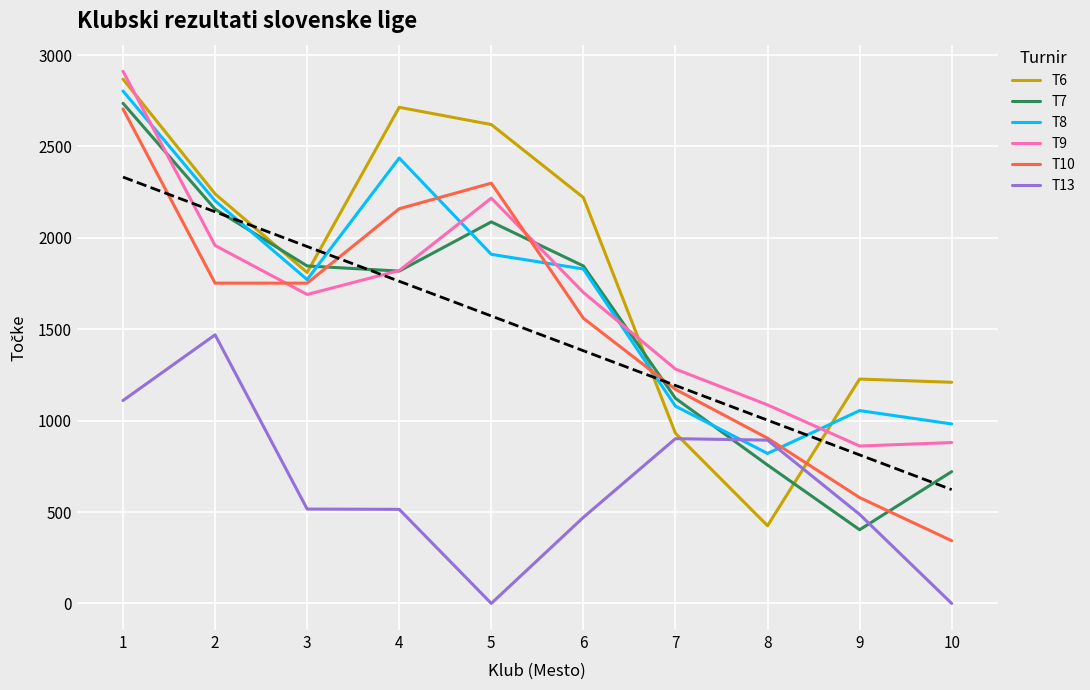

True or false: T10 has more than 1 points higher than both neighbors.

False